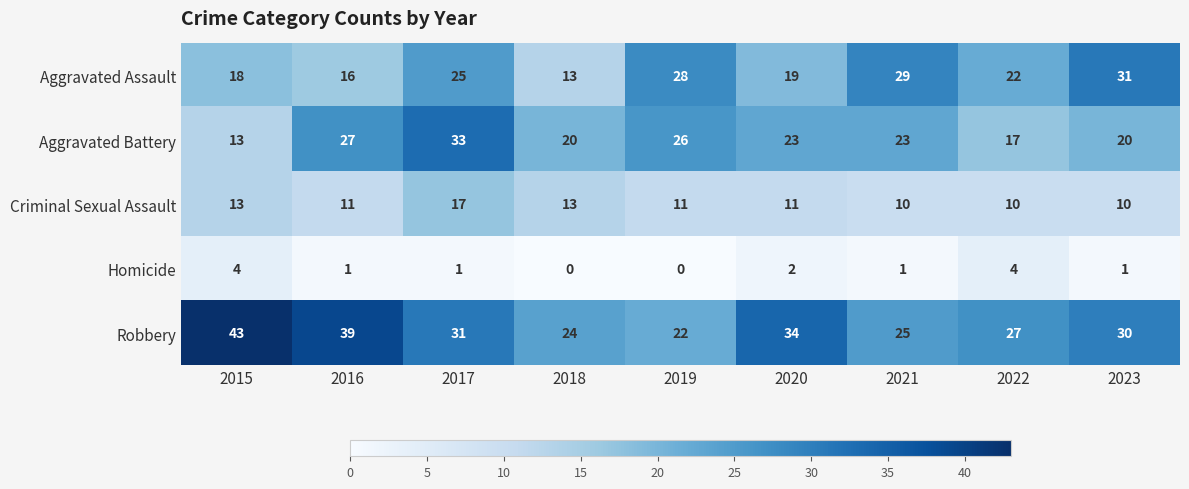

How many Criminal Sexual Assault values are between 10 and 13?

8